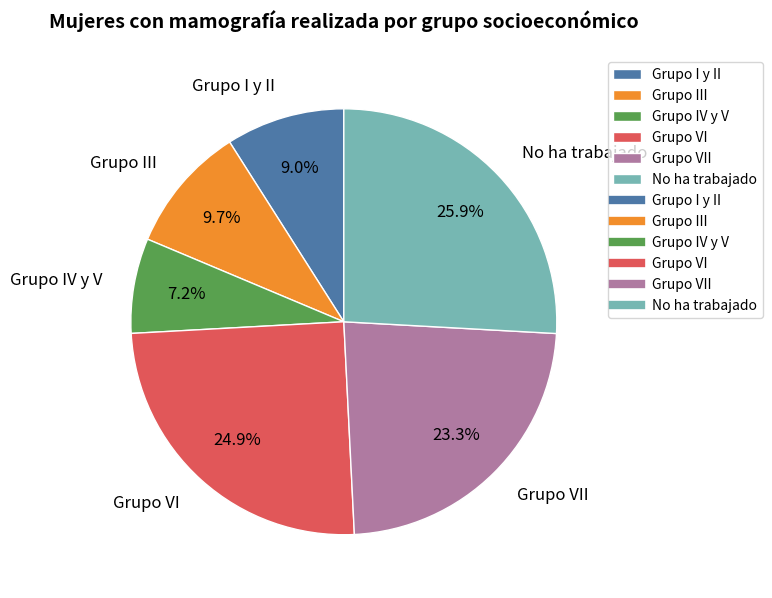

Which category has the biggest portion of the pie?

No ha trabajado